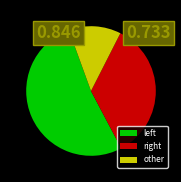

Which slice is the largest?

left